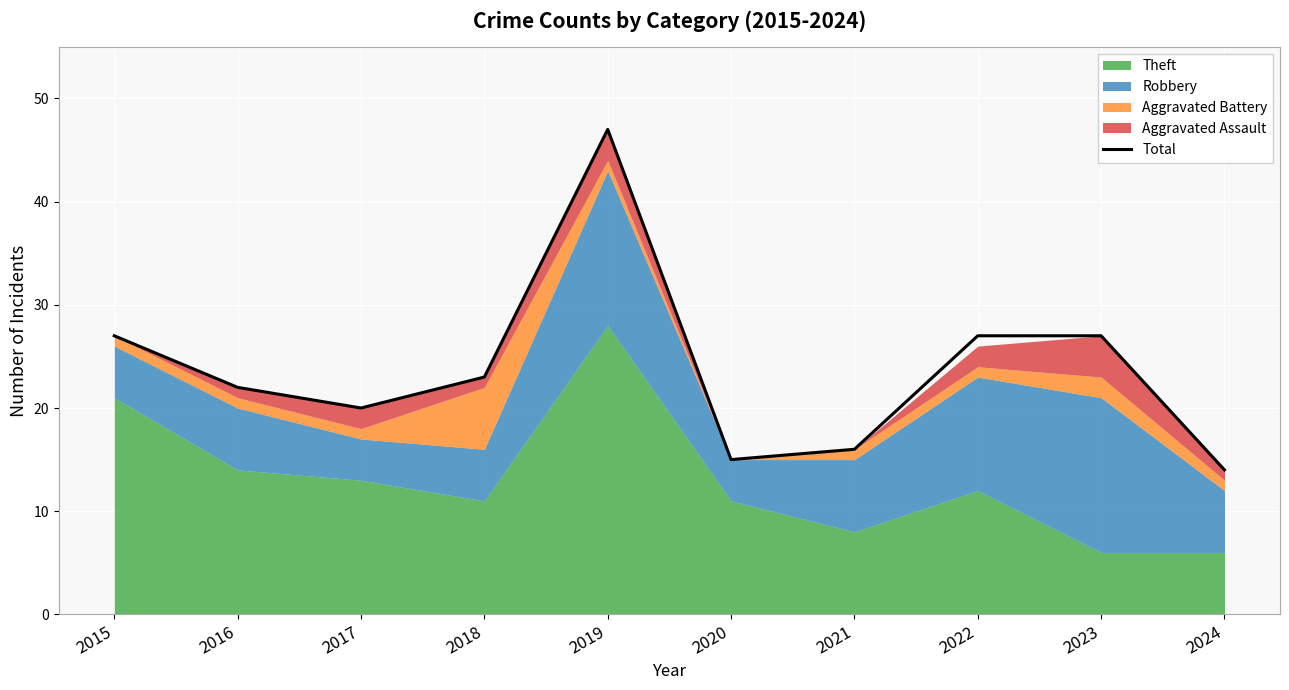

What is the change in value from 2019 to 2020?

-32